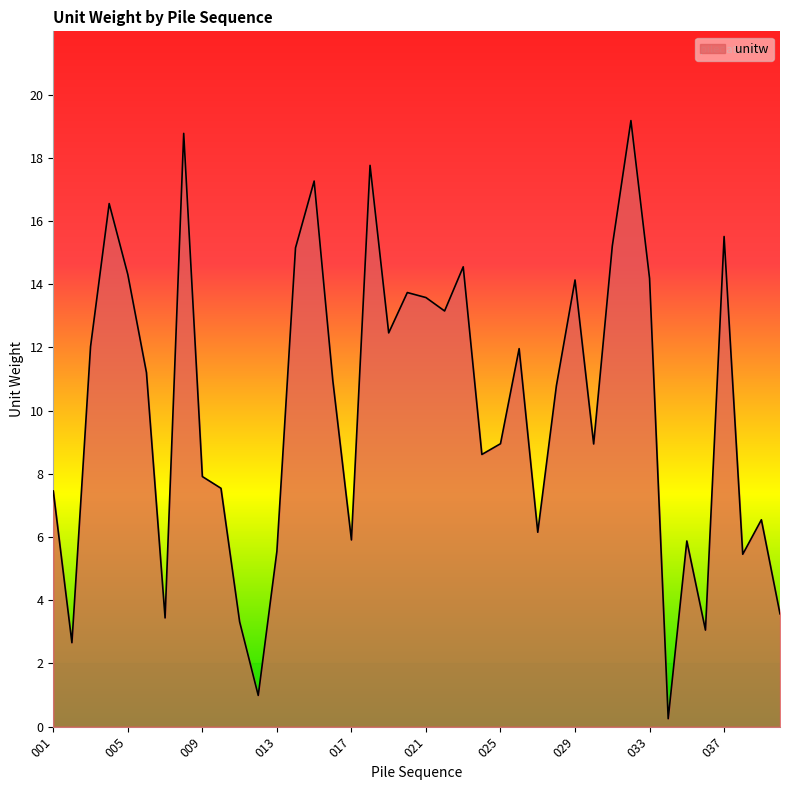

What is the sum of all values?

404.6